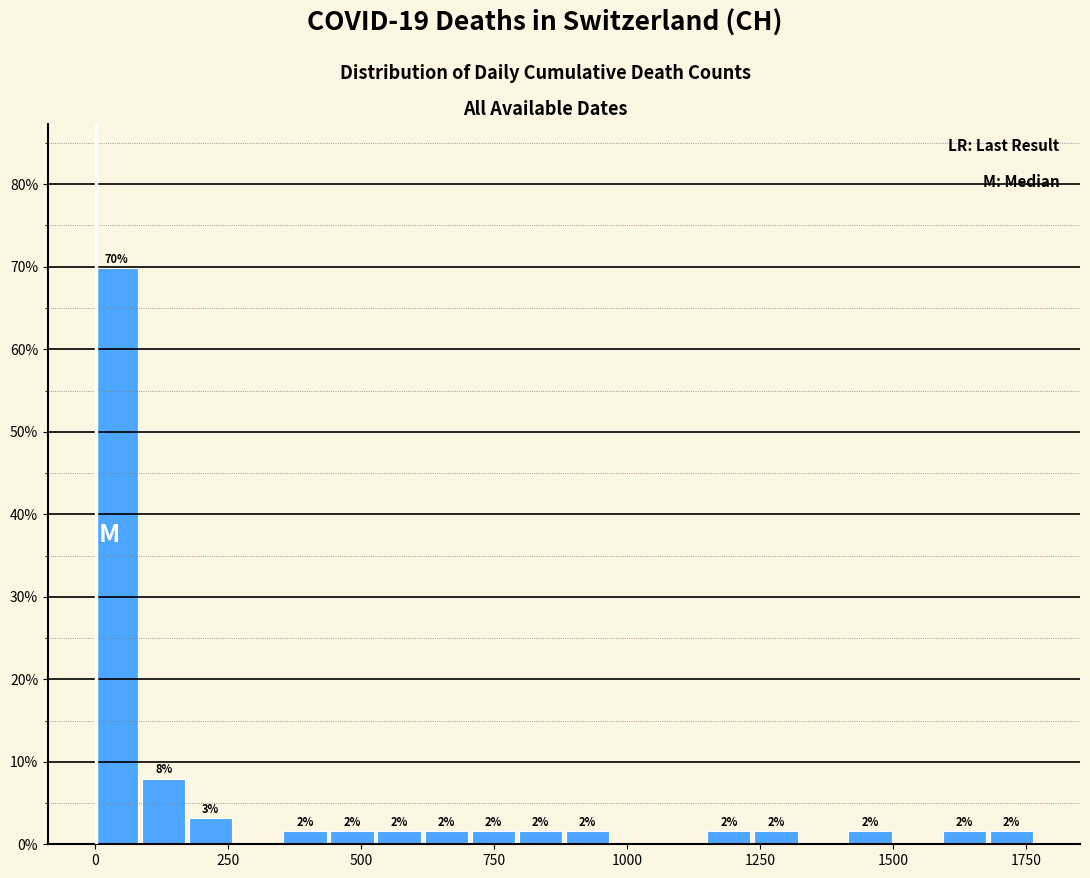

Read against the x-axis, roughly where is the centre of the tallest bar?

50